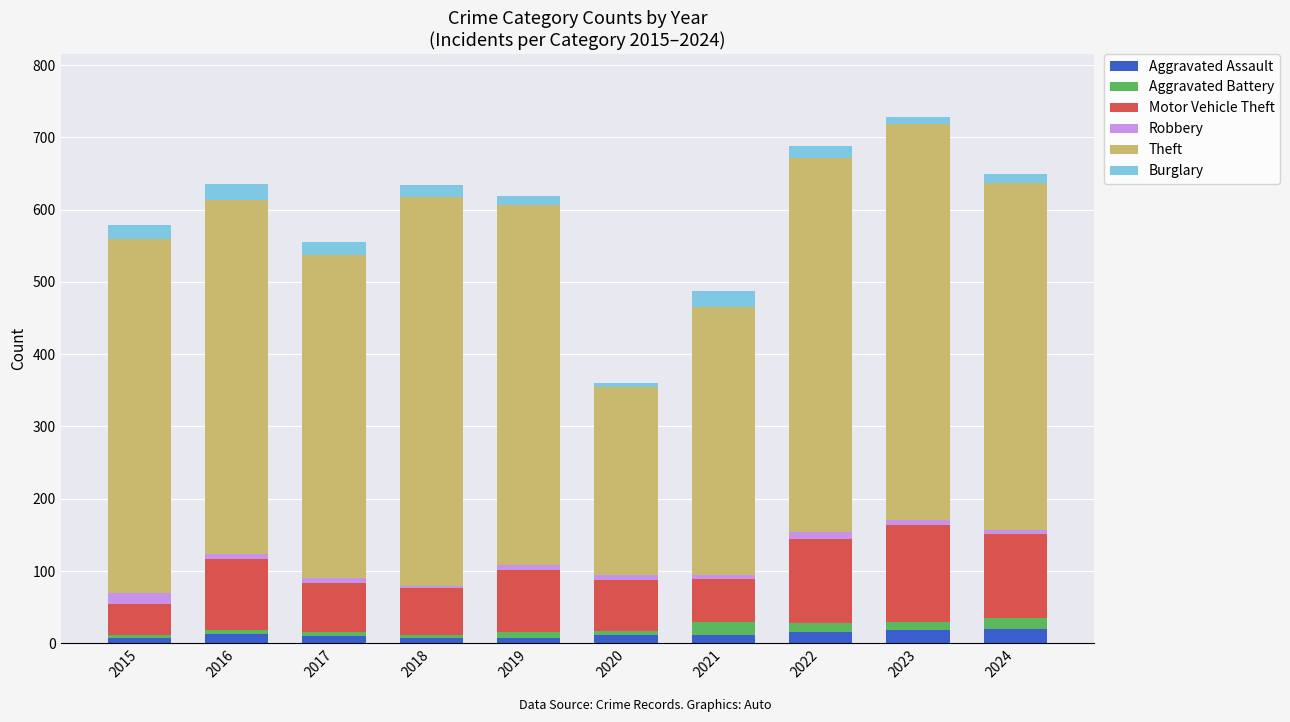

How many bars are there in total?

10